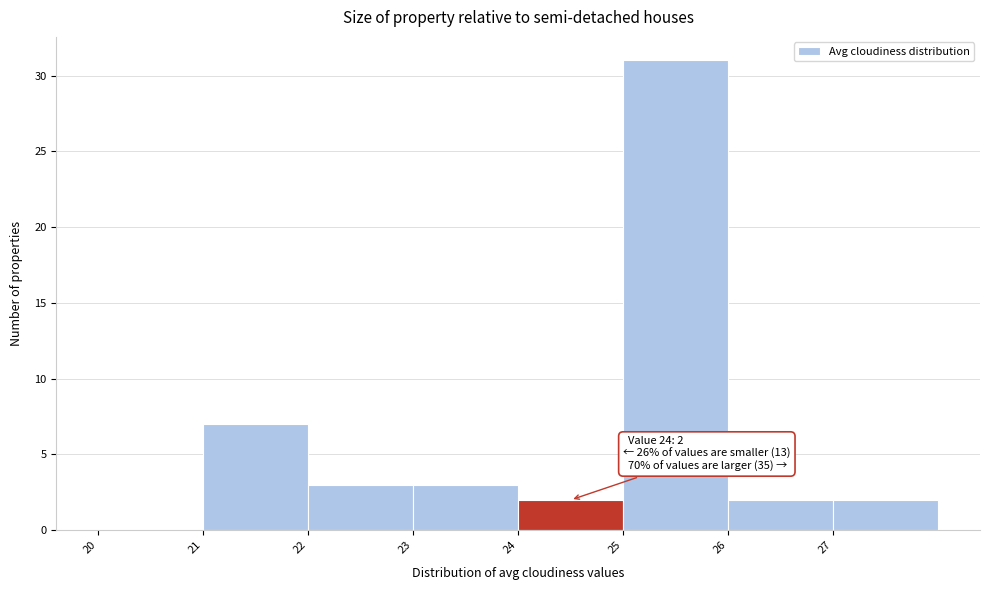

Over which range of the x-axis is the bar tallest?

25 to 26